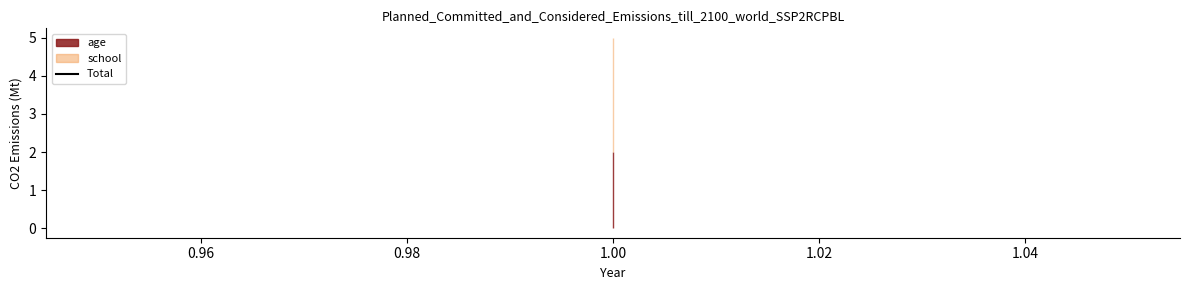

What is the lowest value of the school series?

3